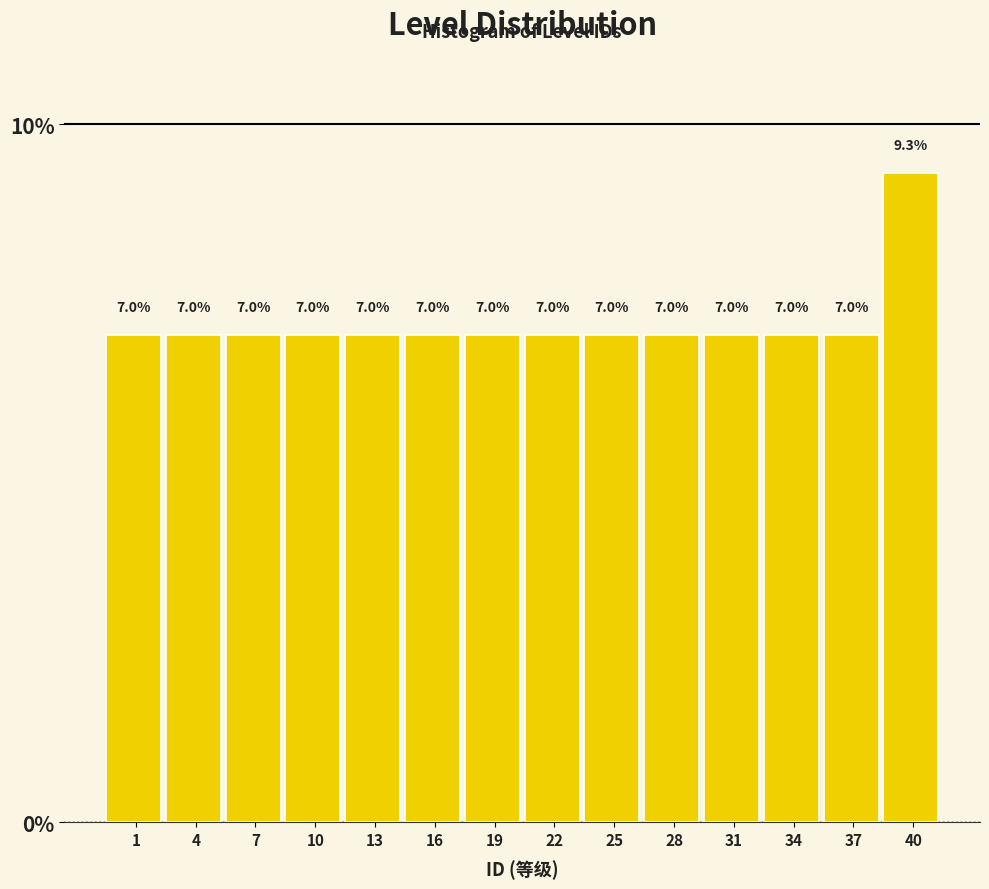

Are the bars horizontal?

No